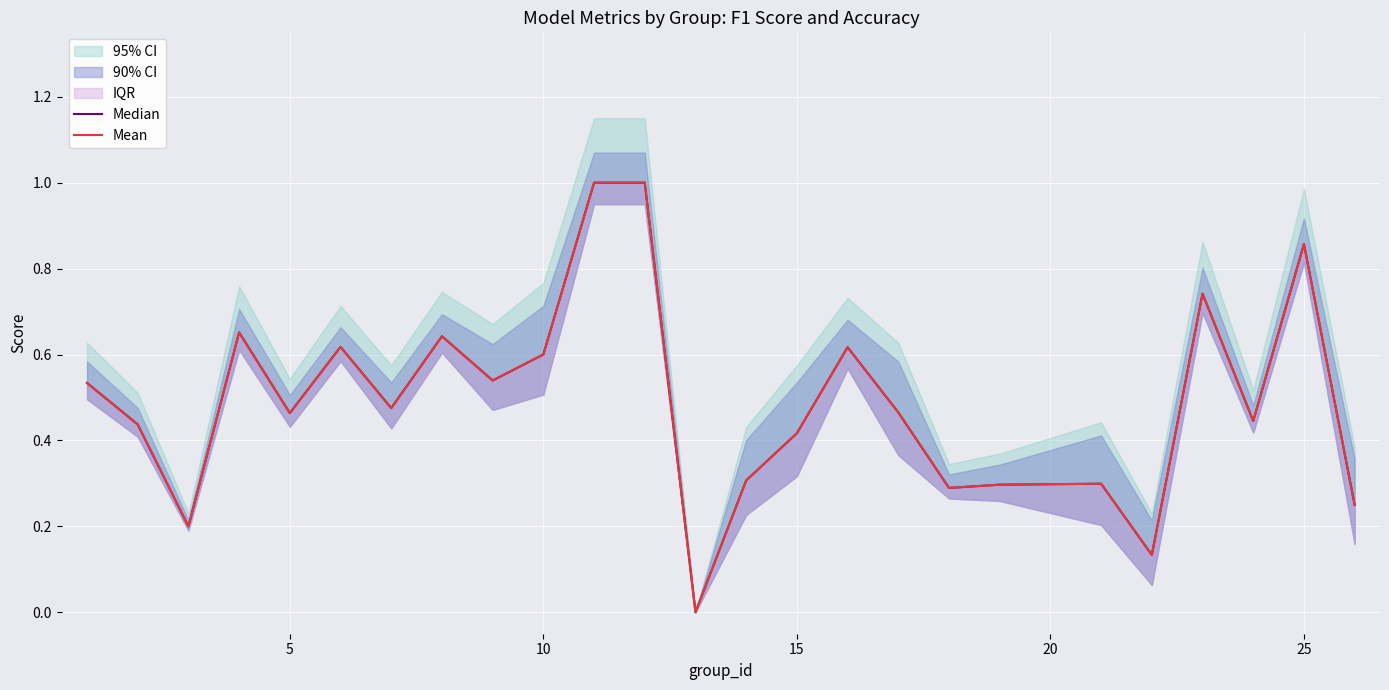

Which has a higher value, 25 or 15?

25